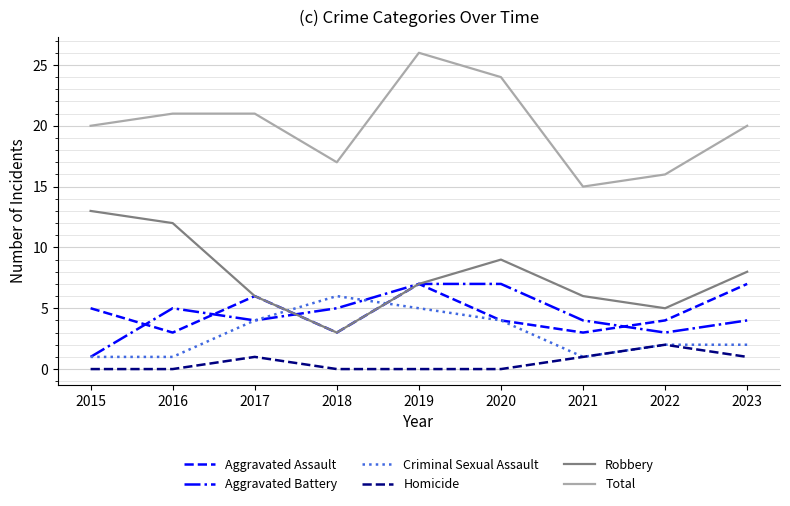

The Robbery series shows 5 at 2022. True or false?

True